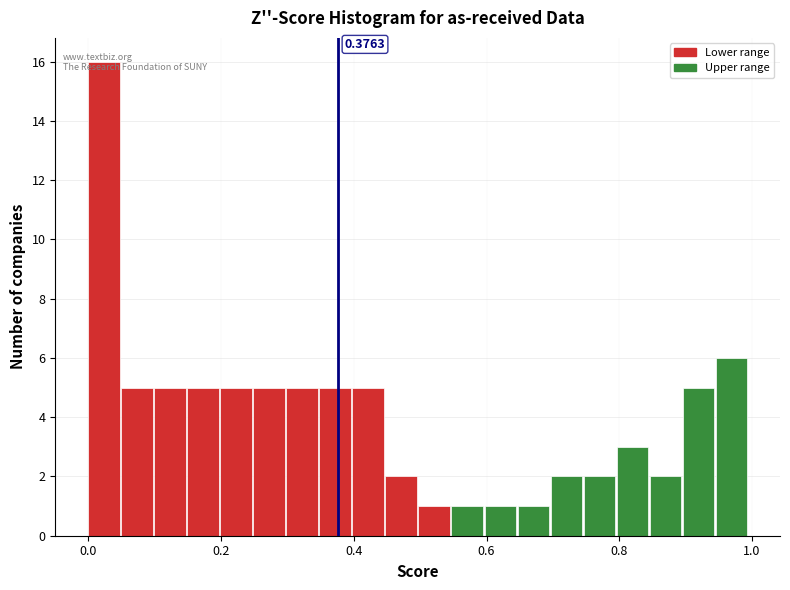

Around what value on the x-axis is the tallest bar? Give the approximate position of its centre, as read against the axis.

0.02